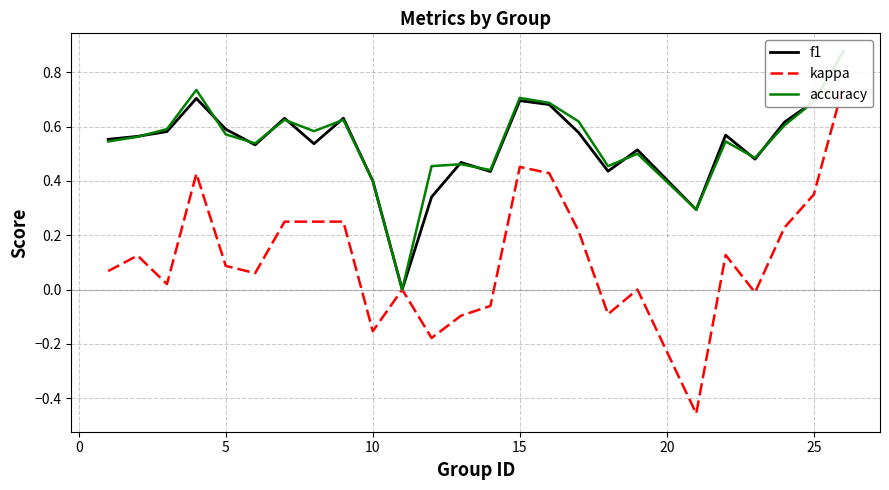

True or false: kappa has more than 2 points higher than both neighbors.

True